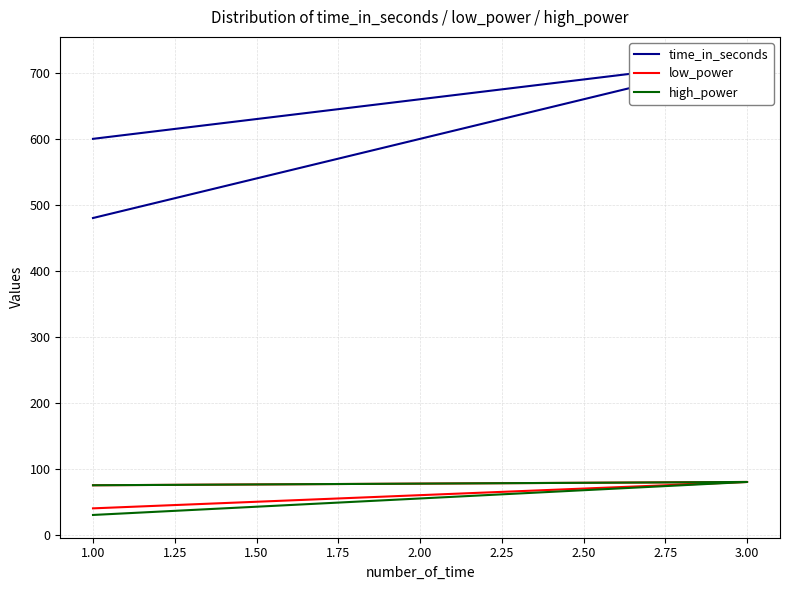

List the series in order of their peak value, lowest first.

low_power, high_power, time_in_seconds